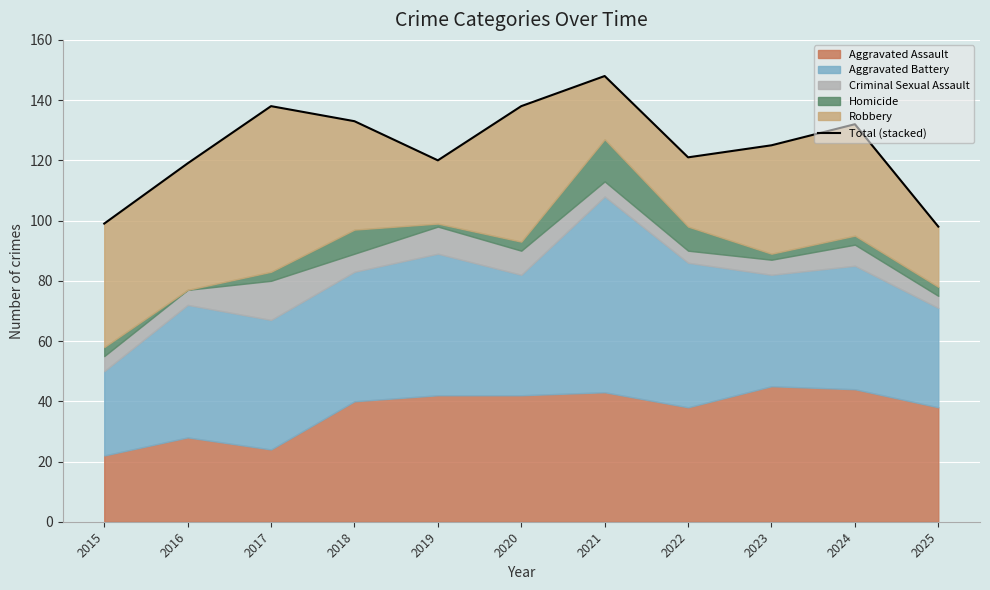

What is the value of the 11th point from the left?

98